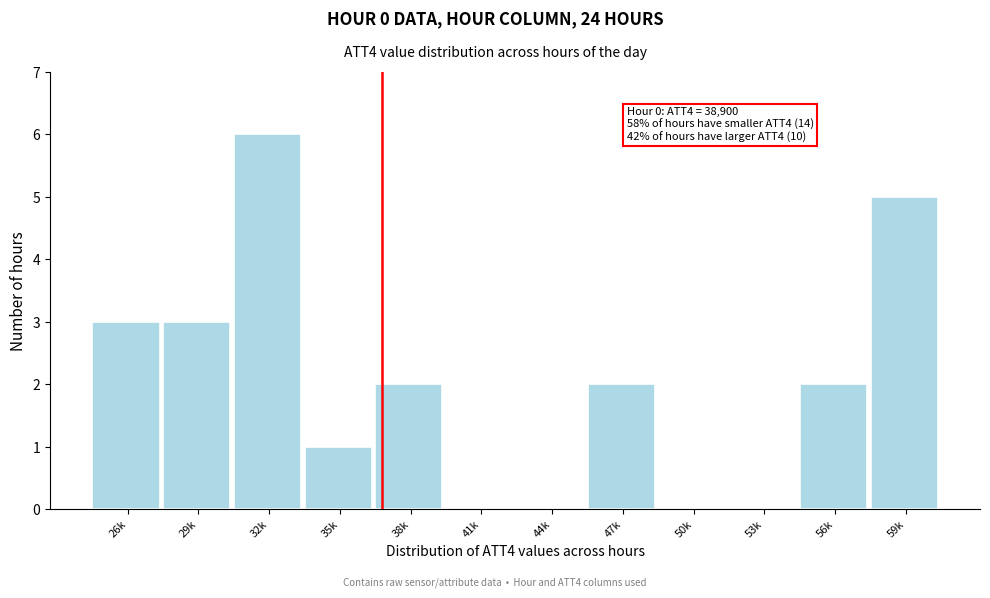

Reading left to right, list all the values displayed in this chart.

26k=3	29k=3	32k=6	35k=1	38k=2	41k=0	44k=0	47k=2	50k=0	53k=0	56k=2	59k=5